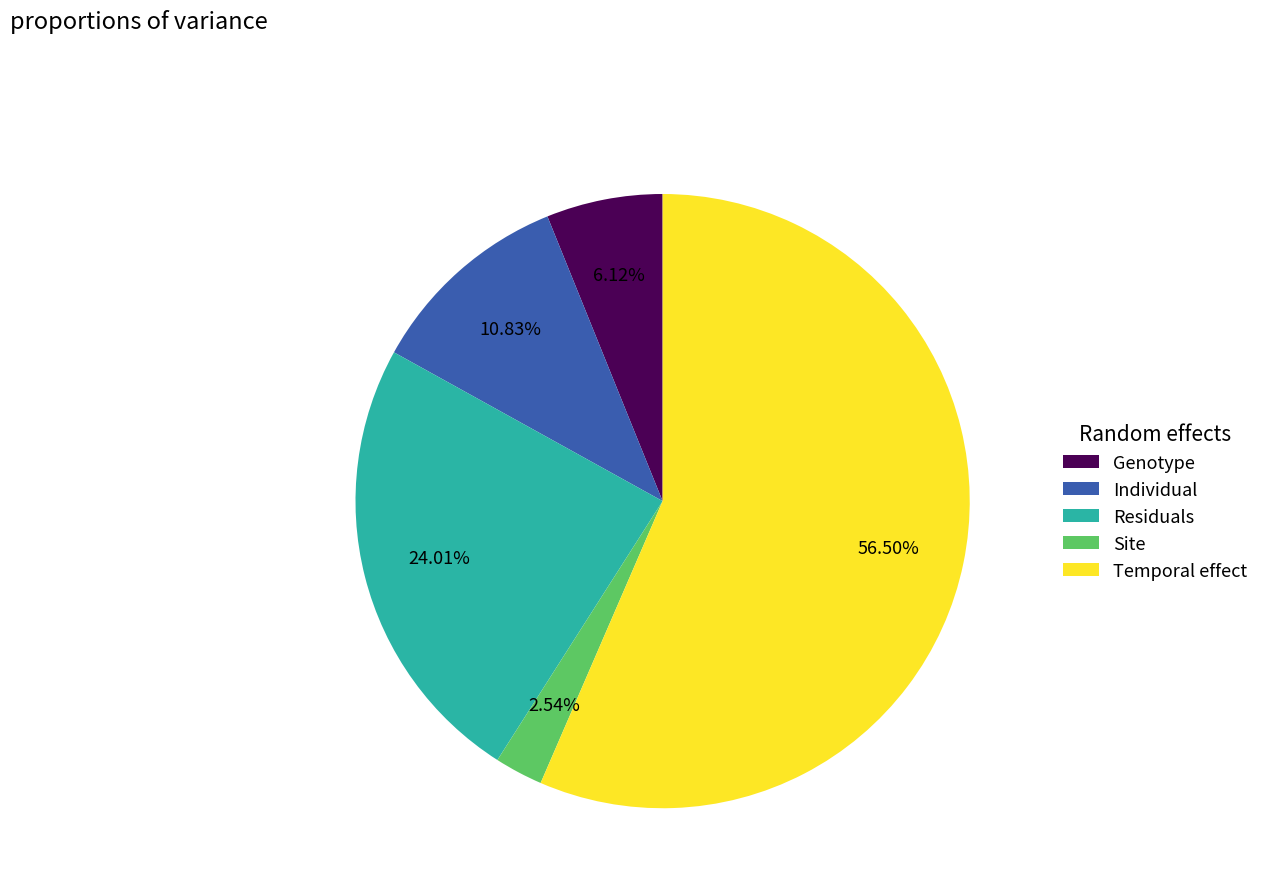

Which slice is the largest?

Temporal effect